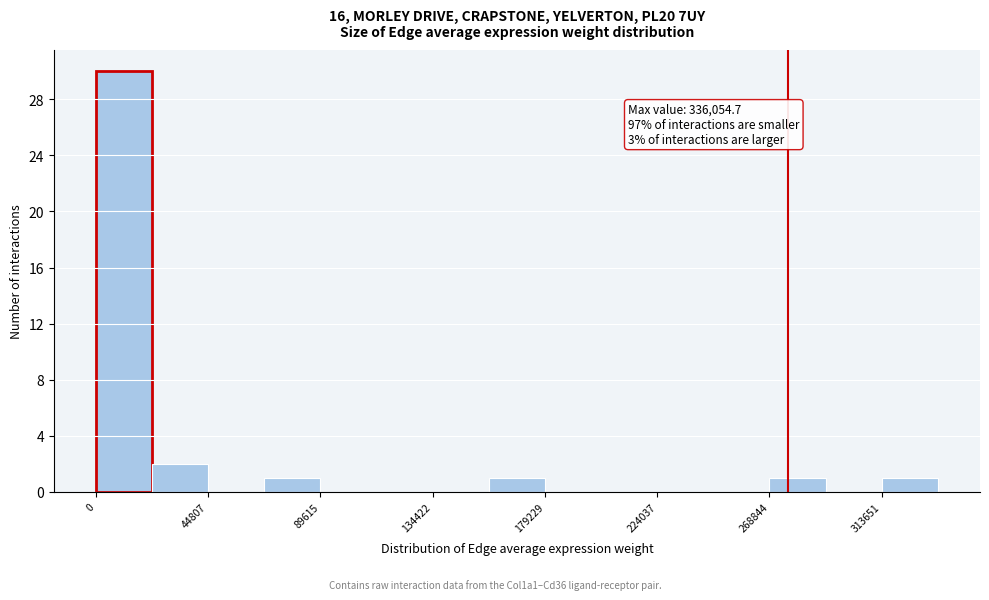

Over which range of the x-axis is the bar tallest?

0 to 20000